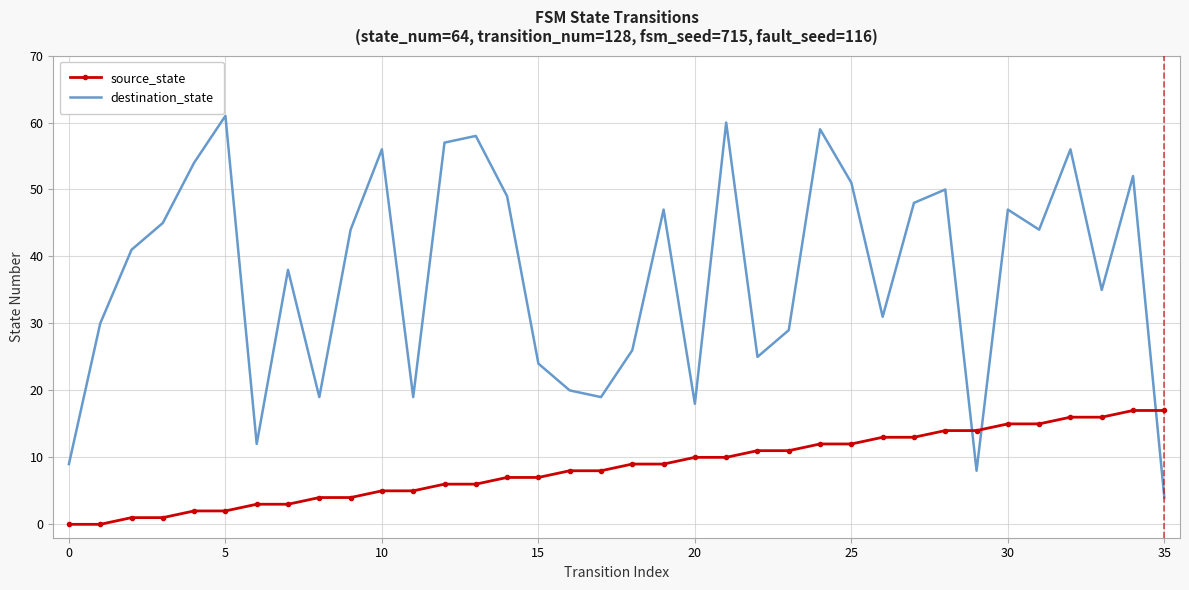

How many intersections are there between source_state and destination_state?

3